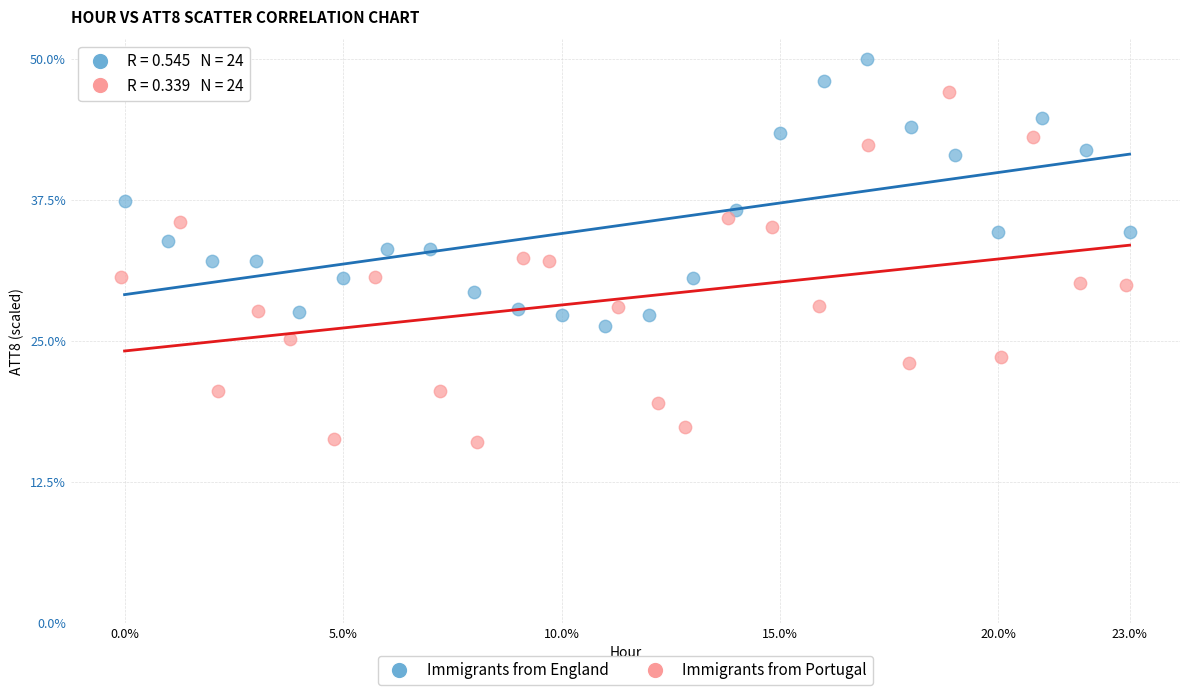

Which series contains the lowest Y value?

Immigrants from Portugal